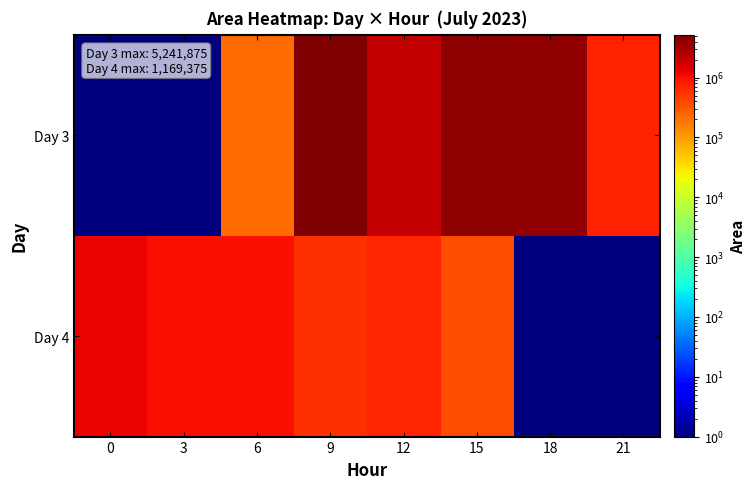

What is the difference between the highest and lowest values at 15?

3940625